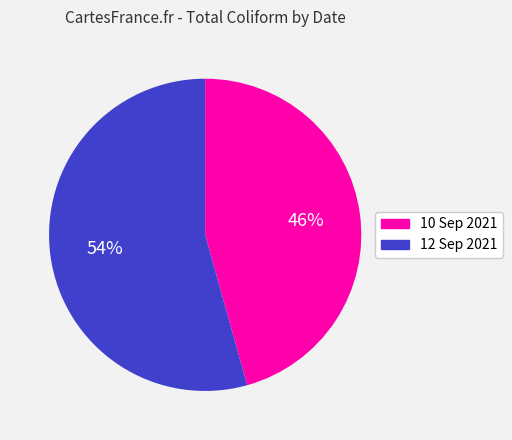

What percentage is the 10 Sep 2021 slice, to the nearest percent?

46%